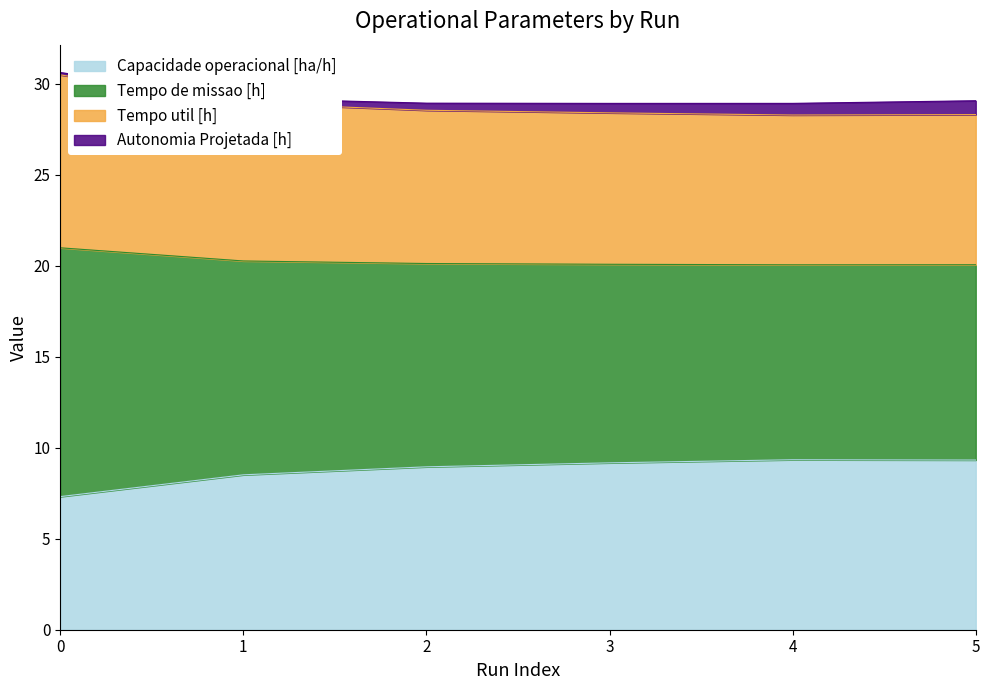

What is the smallest value displayed?

7.3